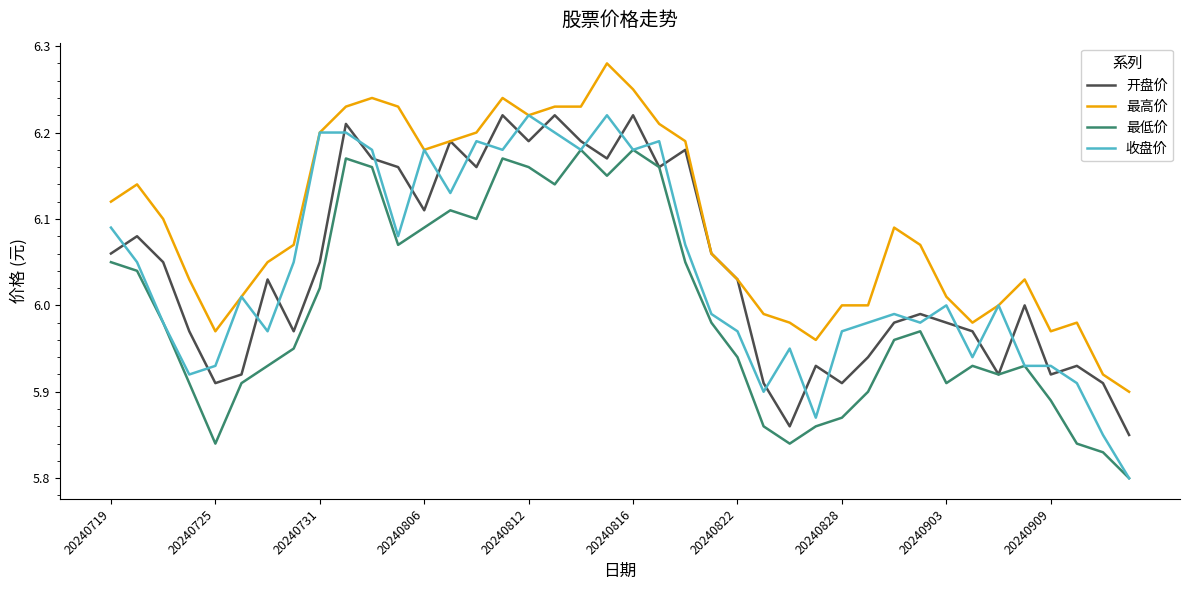

True or false: 最高价 and 最低价 intersect in this chart.

False